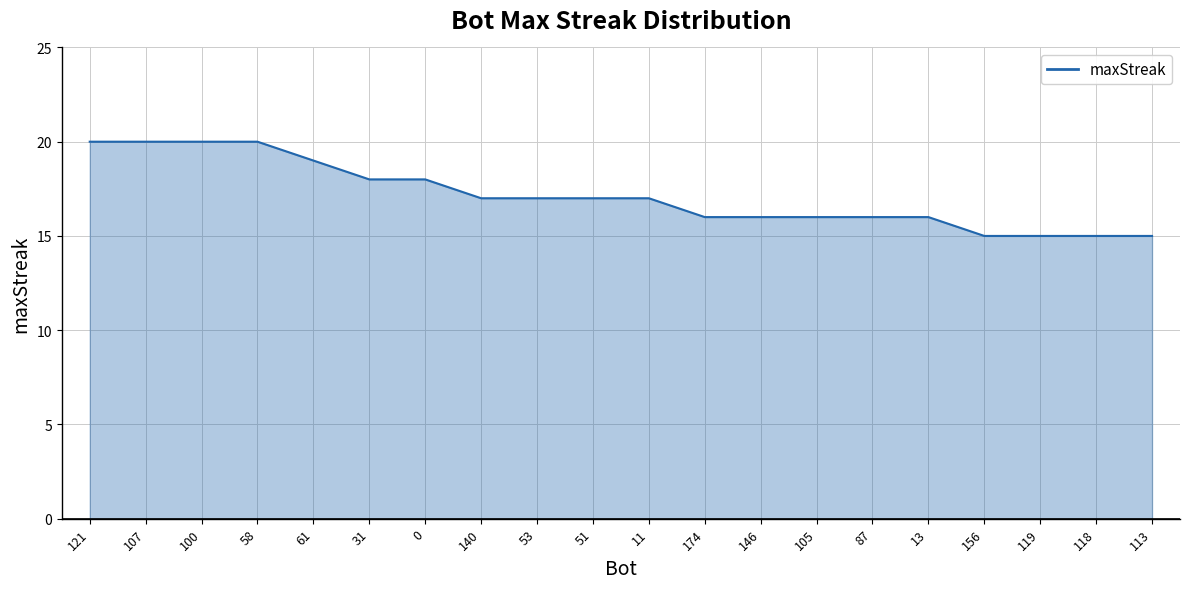

Reading right to left, extract all data points from this chart.

15	15	15	15	16	16	16	16	16	17	17	17	17	18	18	19	20	20	20	20